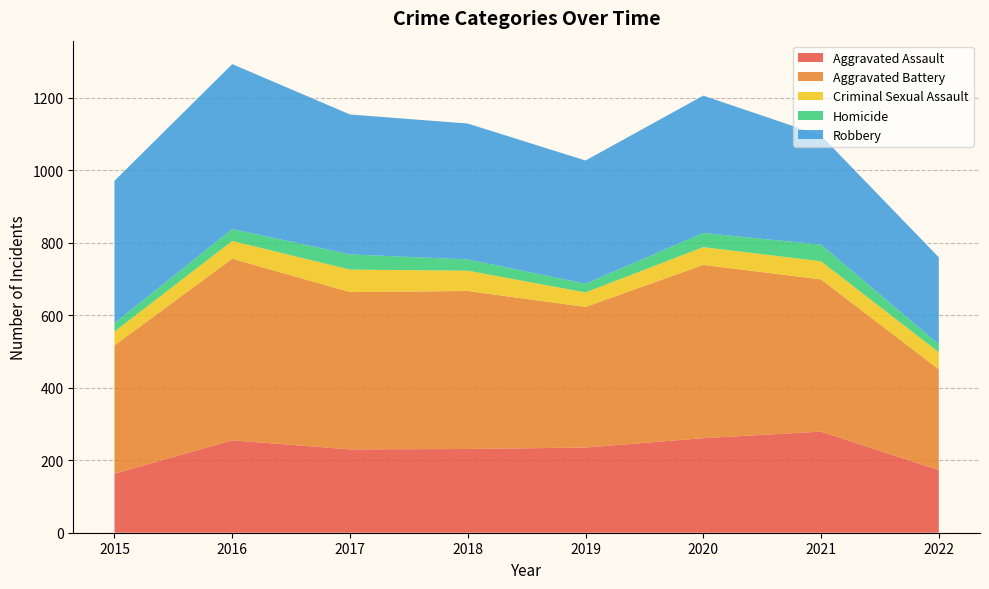

Reading left to right, extract all data points from this chart.

Aggravated Assault: 2015=163	2016=255	2017=230	2018=231	2019=235	2020=261	2021=279	2022=173
Aggravated Battery: 2015=354	2016=501	2017=434	2018=436	2019=388	2020=478	2021=420	2022=278
Criminal Sexual Assault: 2015=38	2016=49	2017=62	2018=56	2019=40	2020=49	2021=50	2022=47
Homicide: 2015=23	2016=33	2017=42	2018=31	2019=24	2020=39	2021=46	2022=22
Robbery: 2015=393	2016=455	2017=386	2018=375	2019=340	2020=379	2021=301	2022=240